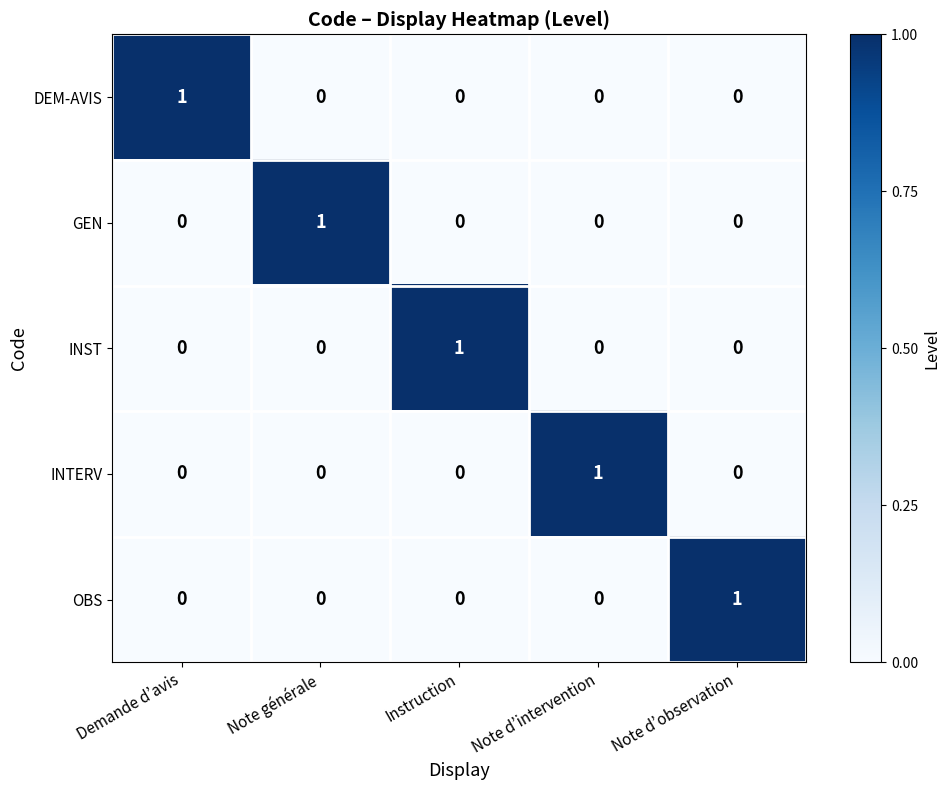

At how many categories does at least one series exceed 0?

5